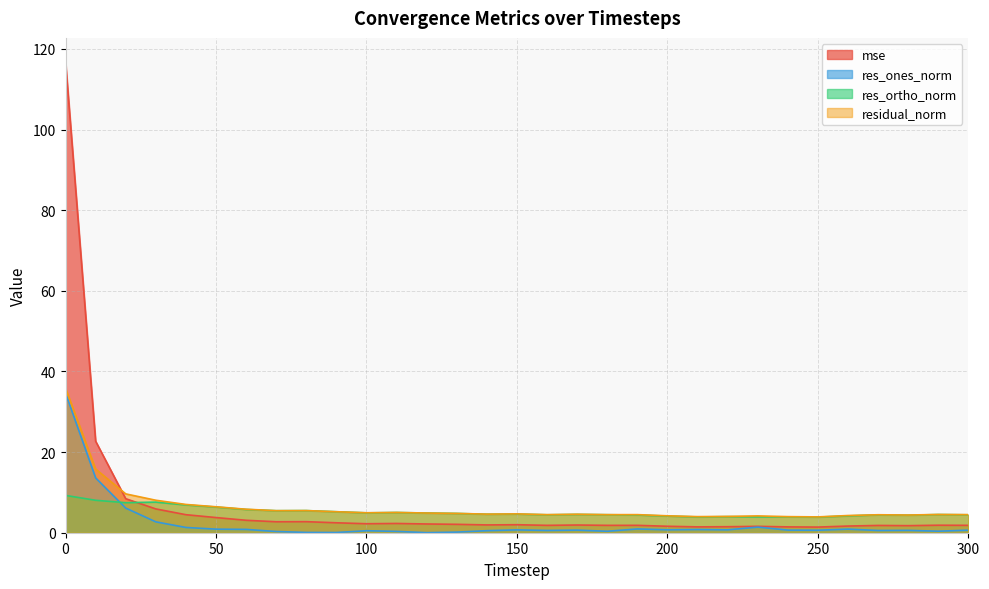

Which category has the lowest value in the res_ortho_norm series?

250